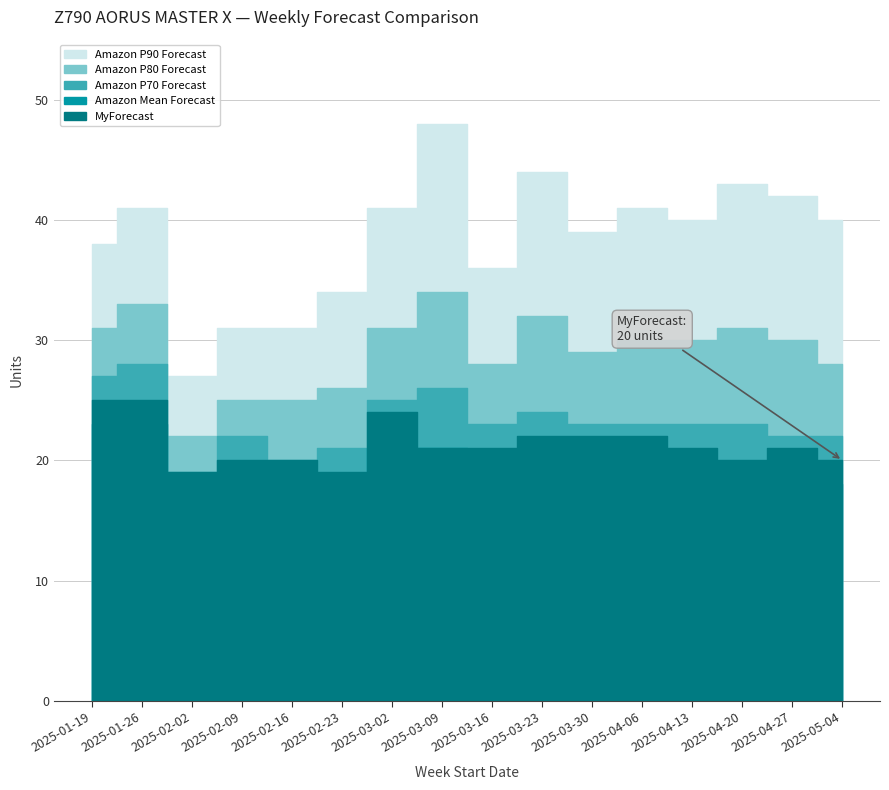

True or false: Amazon P70 Forecast and MyForecast cross at least once.

False